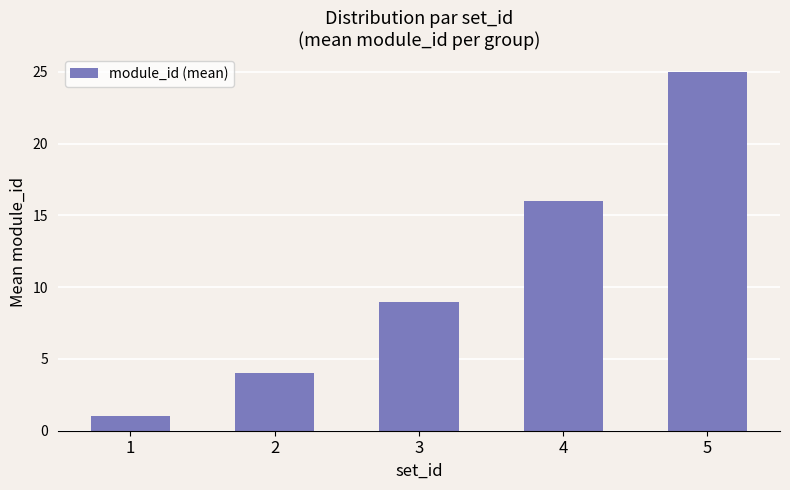

What is the maximum value shown in the chart?

25